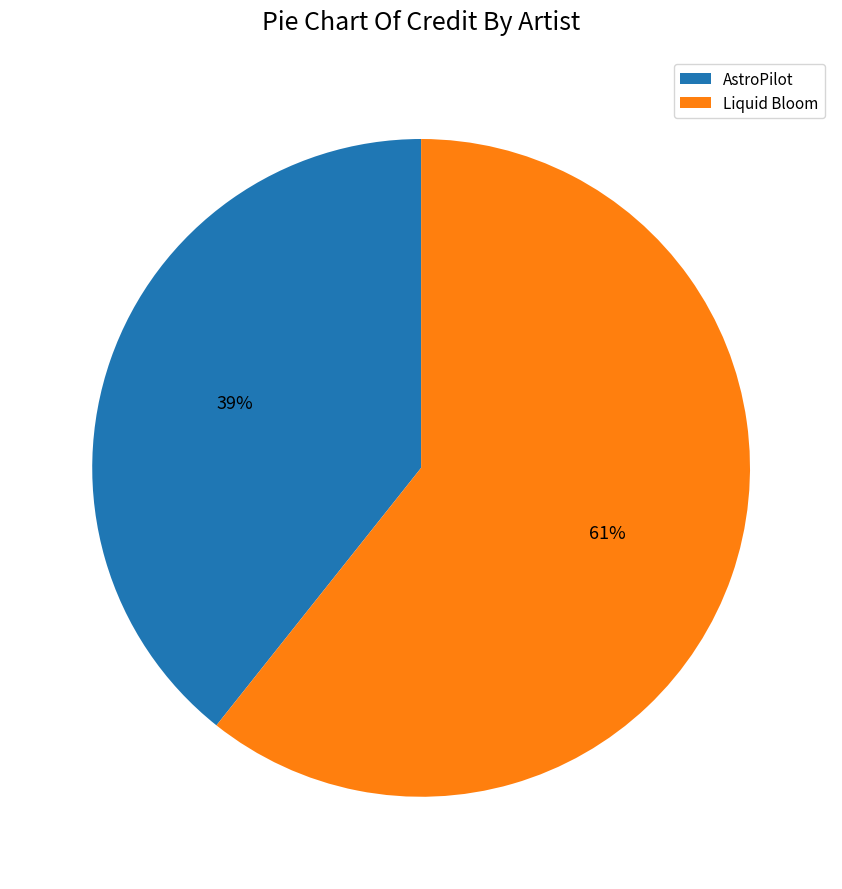

To the nearest percent, what is the combined percentage of Liquid Bloom and AstroPilot?

100%